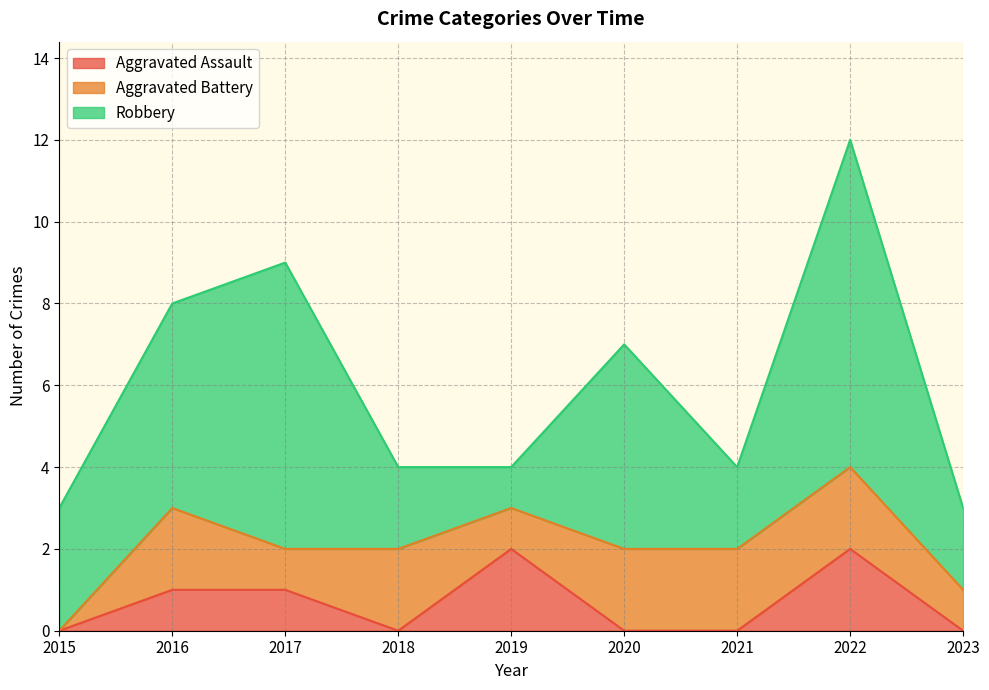

At which category does Aggravated Battery reach its first local valley?

2017